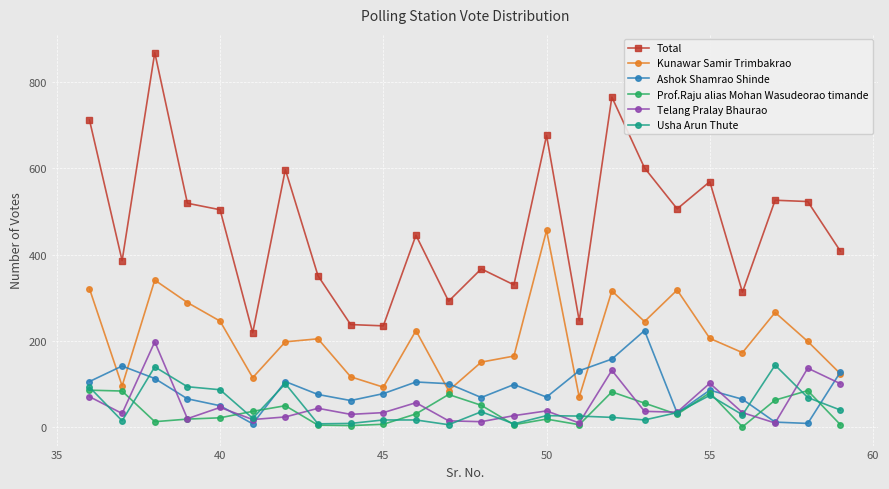

Which series has the widest spread of values?

Total